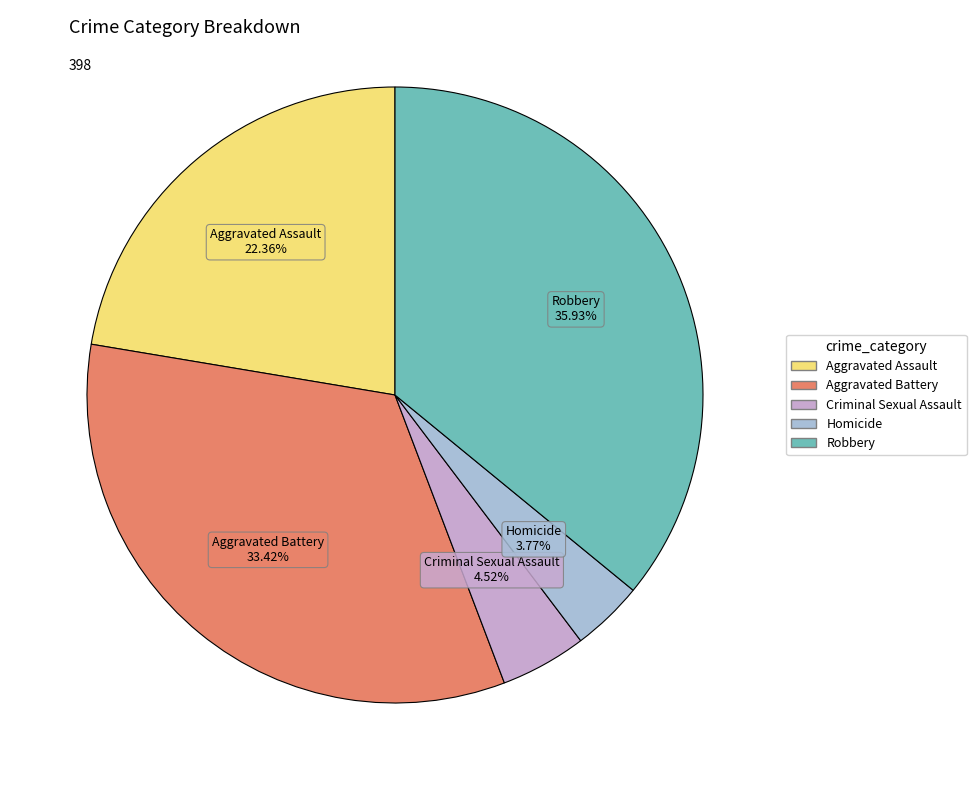

True or false: Aggravated Battery accounts for 33% of the total.

True